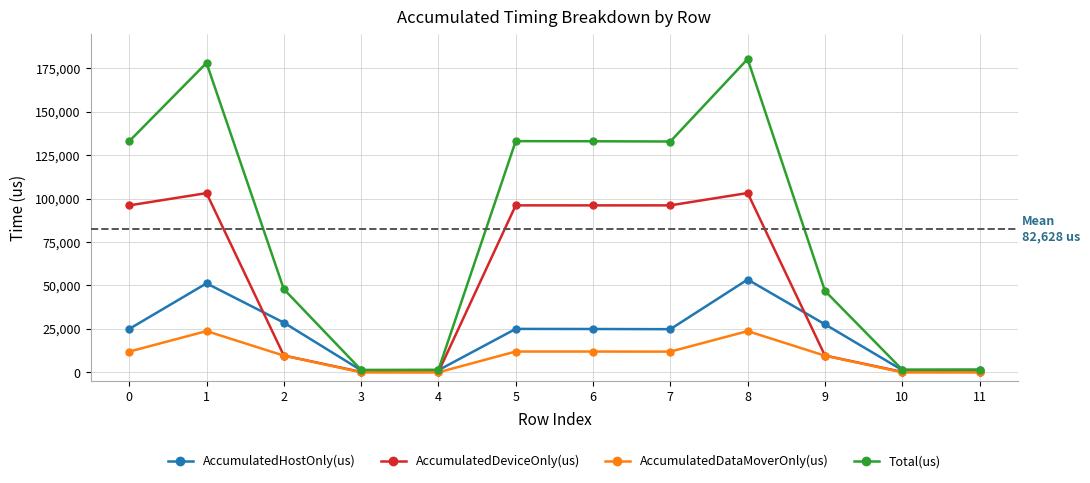

What are all the series names shown in the legend?

AccumulatedHostOnly(us), AccumulatedDeviceOnly(us), AccumulatedDataMoverOnly(us), Total(us)